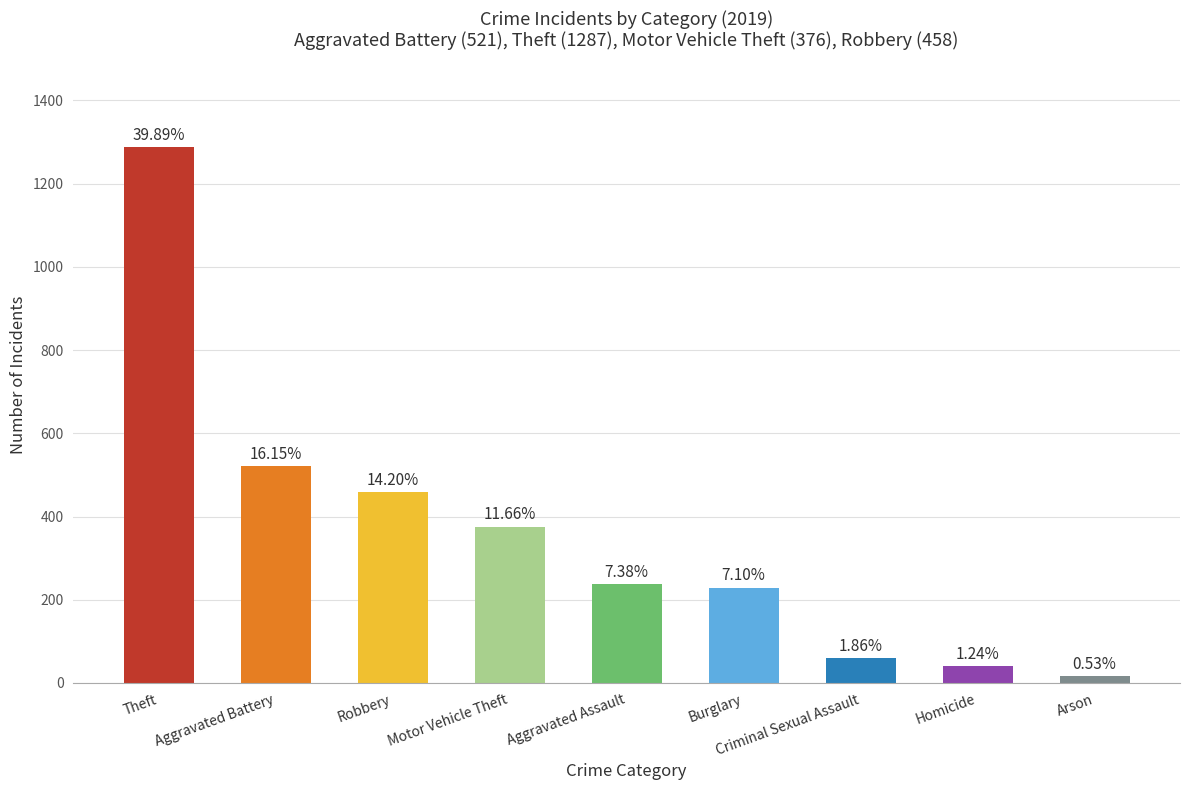

Does the chart contain any negative values?

No